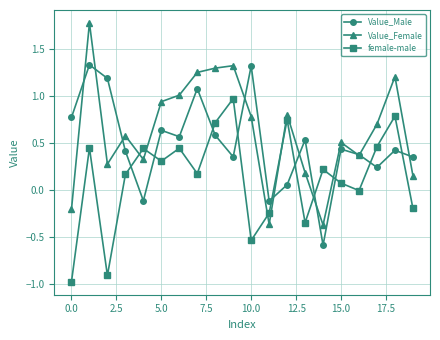

After their last crossing, which series has the higher values: female-male or Value_Male?

Value_Male